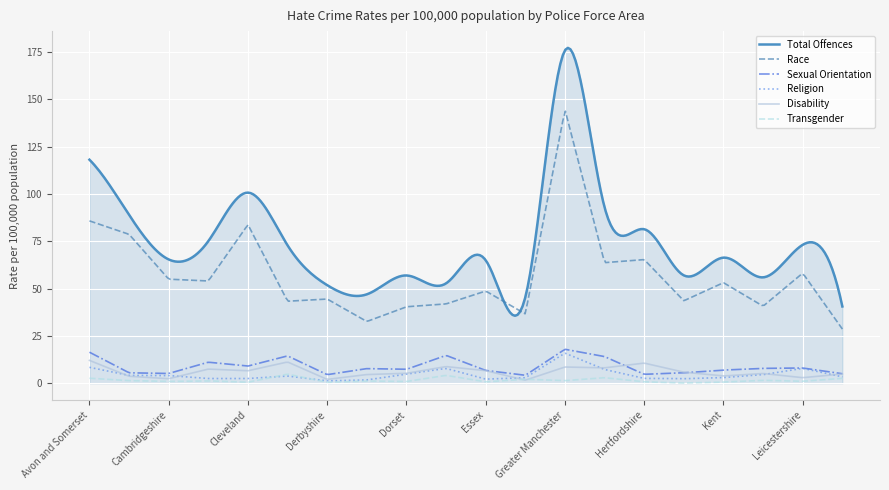

True or false: Disability and Race intersect in this chart.

False